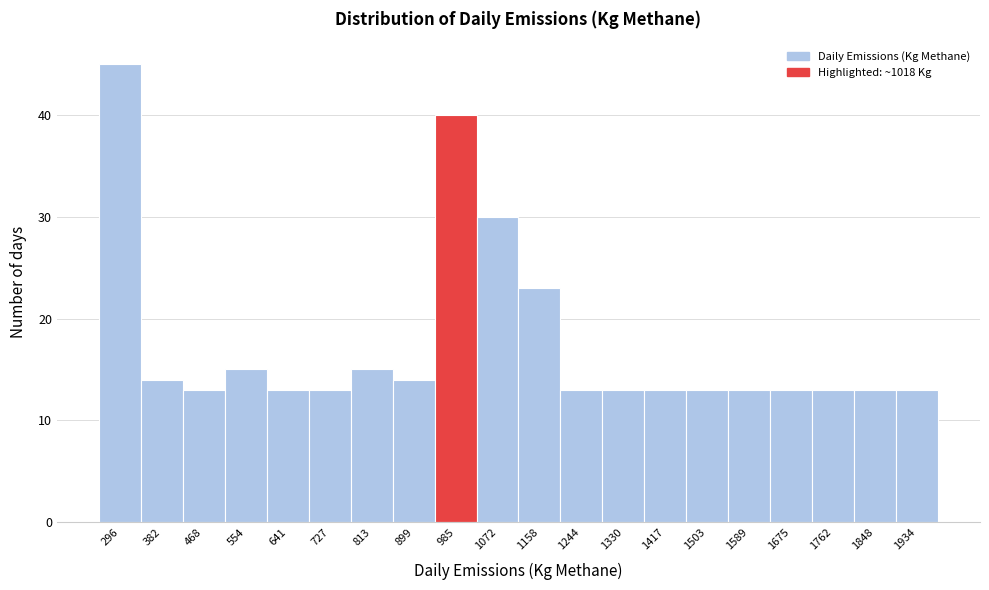

What is the height of the bar covering 600 to 680 on the x-axis? Neither the bar edges nor the heights are printed on the chart, so give them approximately, as read against the axes.

13